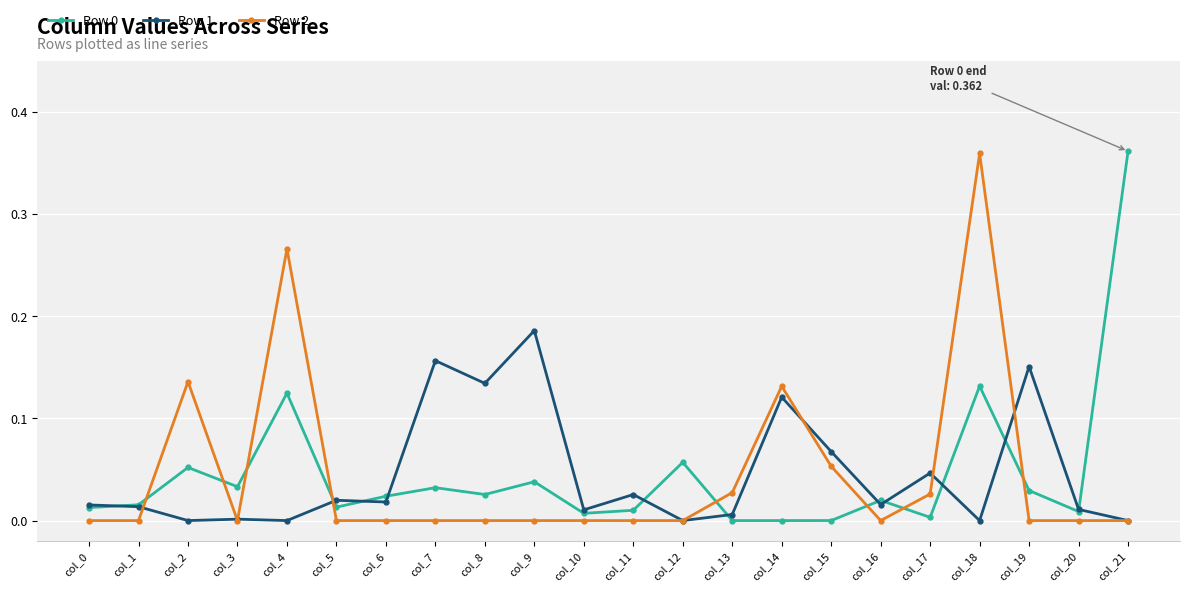

Is it true that Row 0 equals 0.2 at col_18?

False